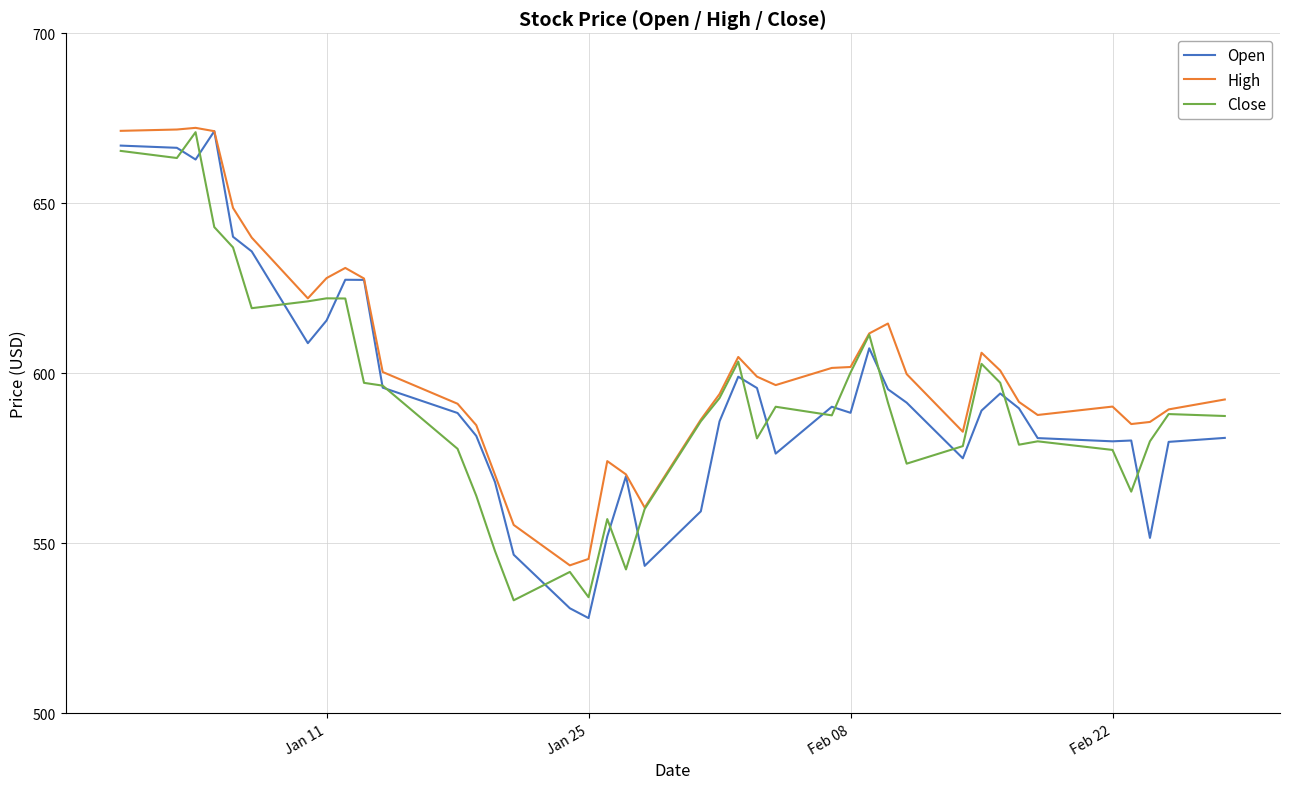

How many distinct data groups are displayed?

3